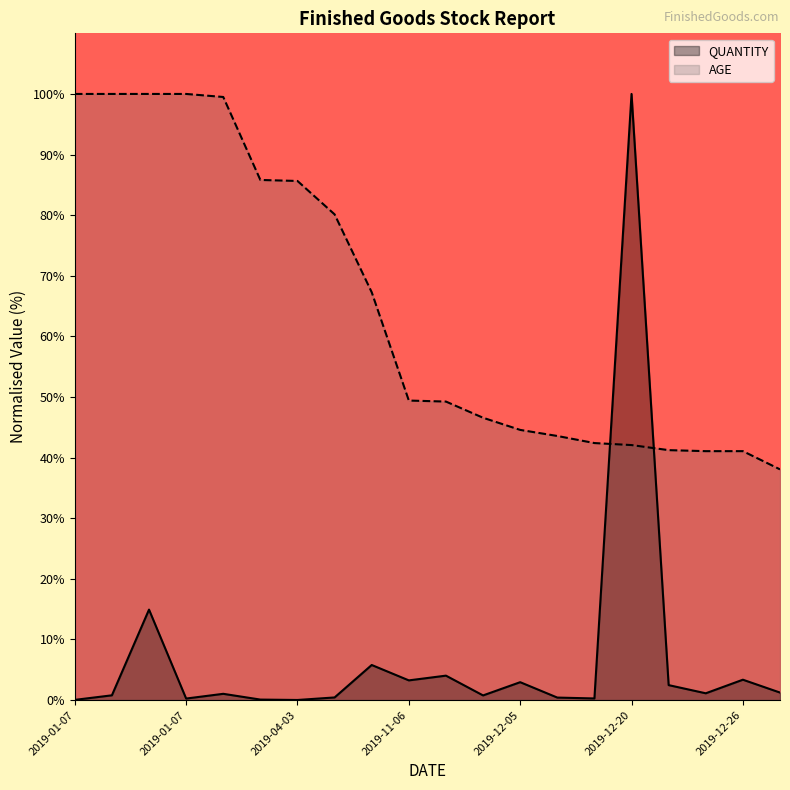

Does the chart display data point markers on the line(s)?

No